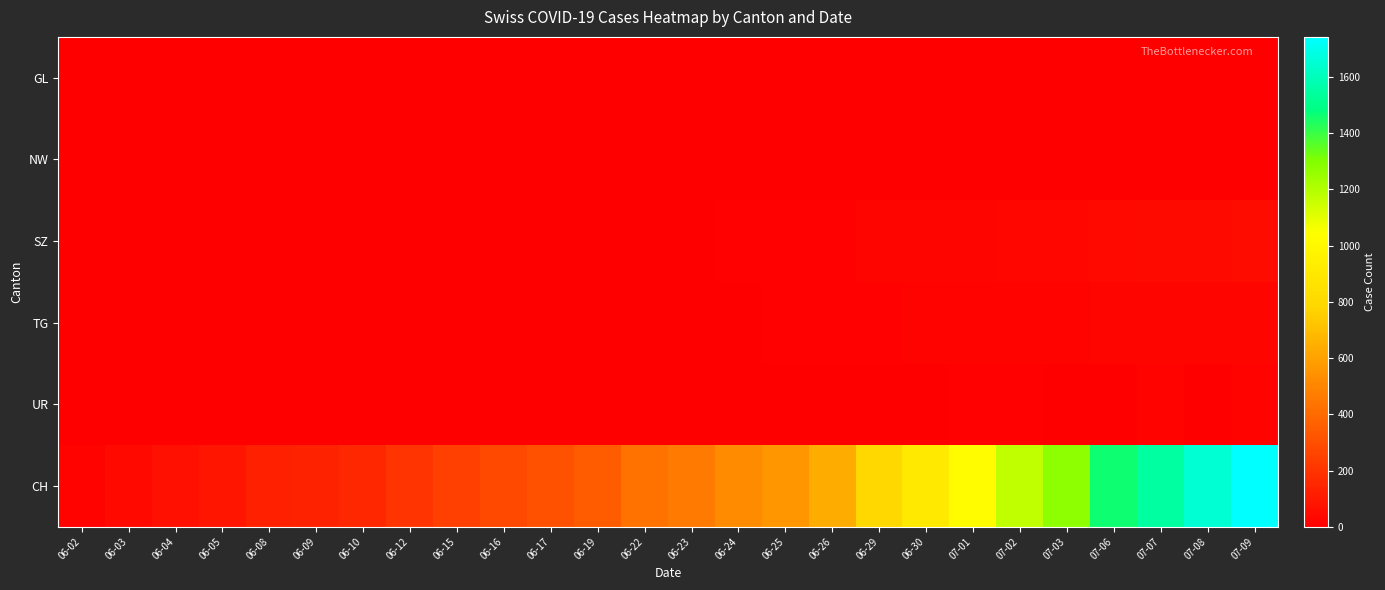

Rank the series at 06-25 from lowest to highest value.

NW, UR, GL, TG, SZ, CH